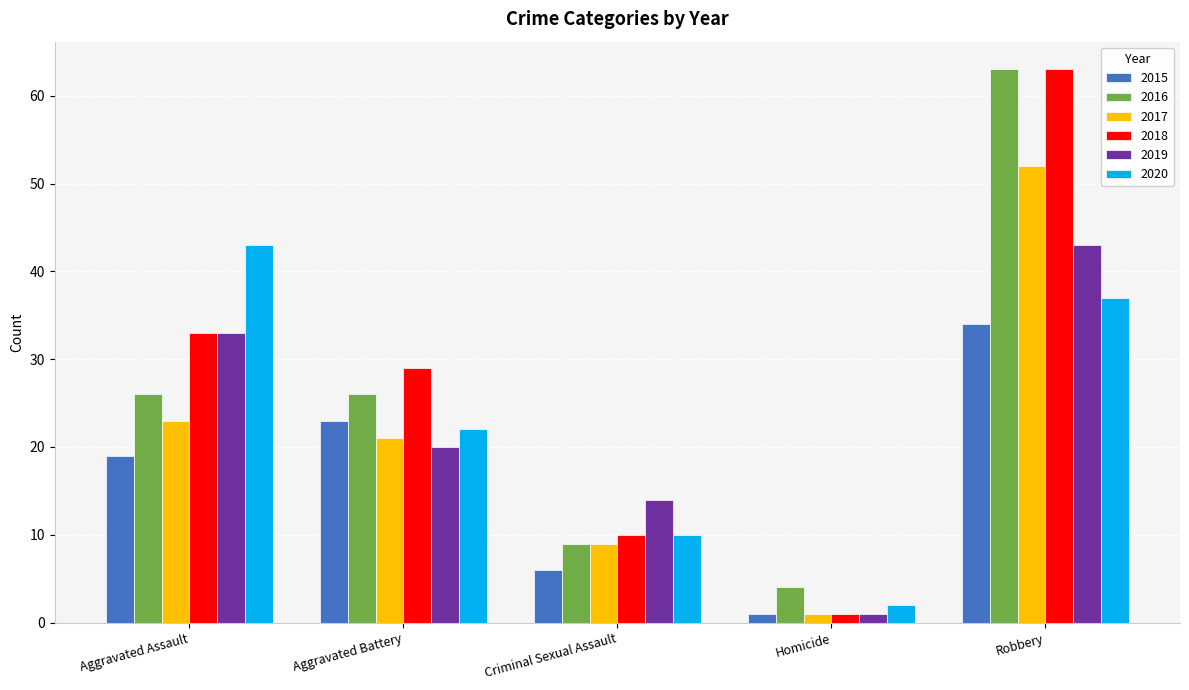

Is the value of 2015 at Aggravated Assault greater than the value of 2017 at Aggravated Assault?

No